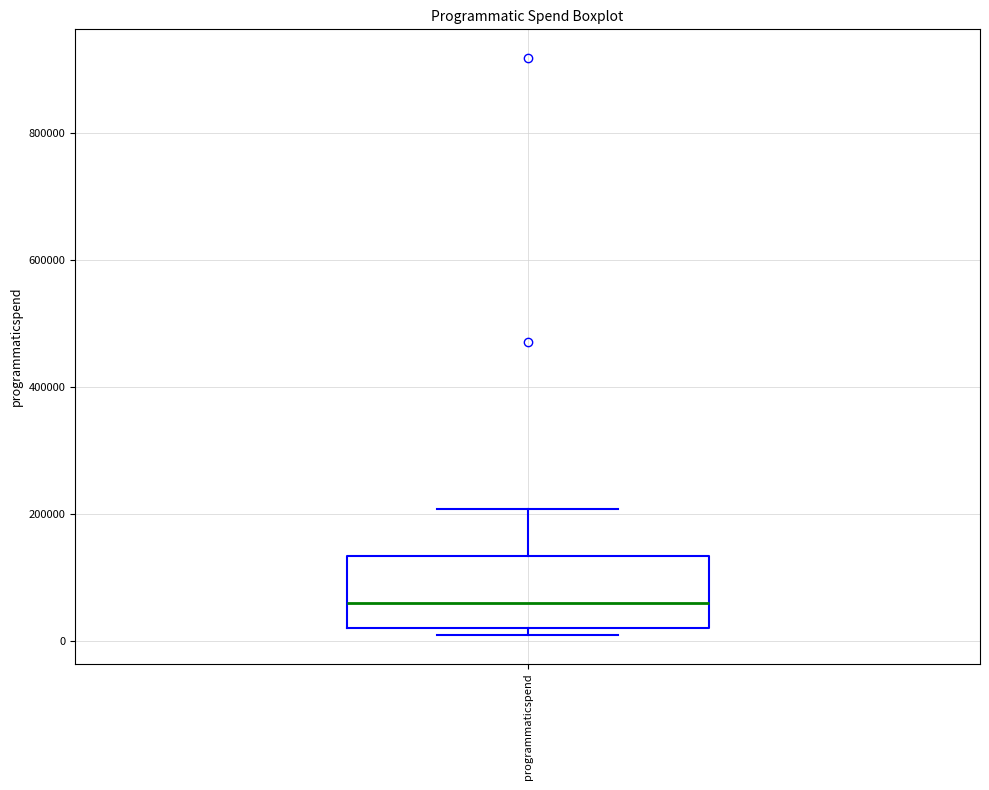

Where is the lower edge of the box for programmaticspend on the y-axis? The values are not printed on the chart, so give them approximately, as read against the axis.

20000